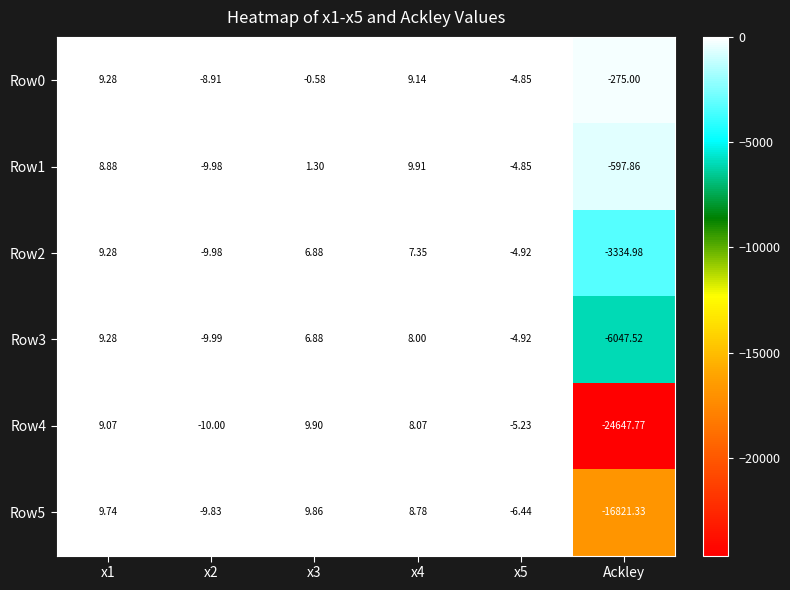

Which series has the widest spread of values?

Row4